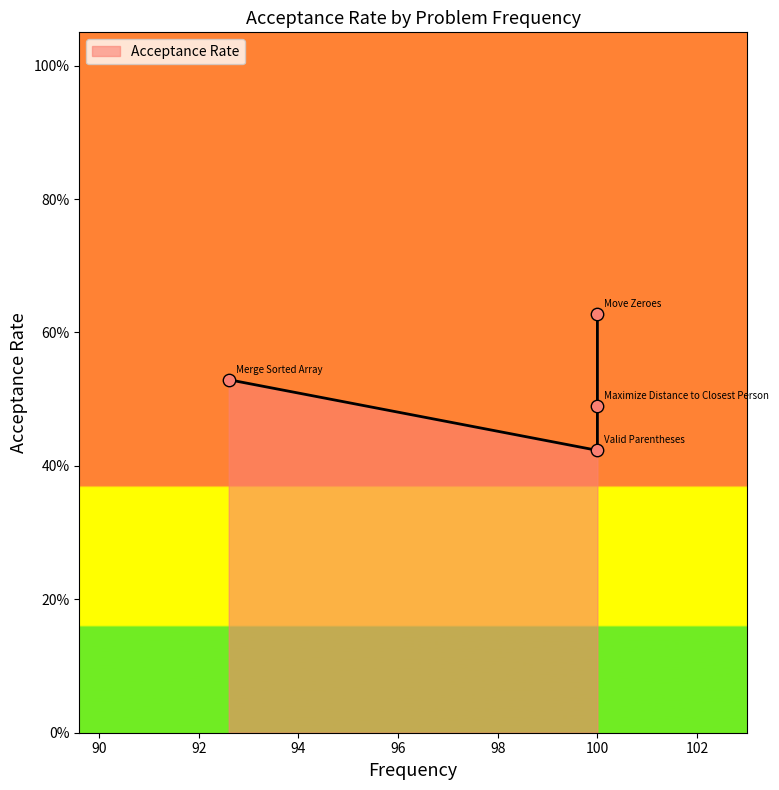

What is the change in value from Move Zeroes to Valid Parentheses?

-0.2